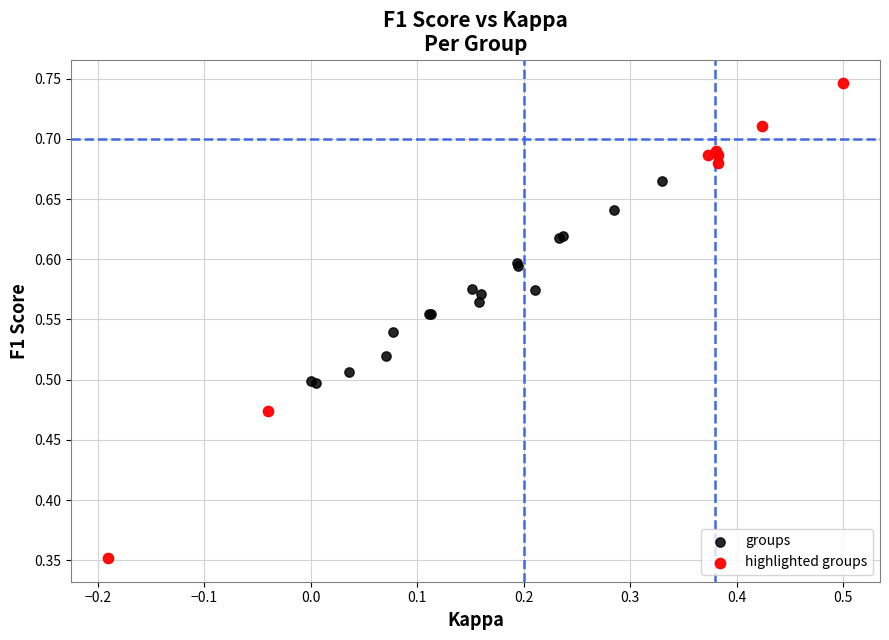

Which series reaches the minimum Y coordinate?

highlighted groups